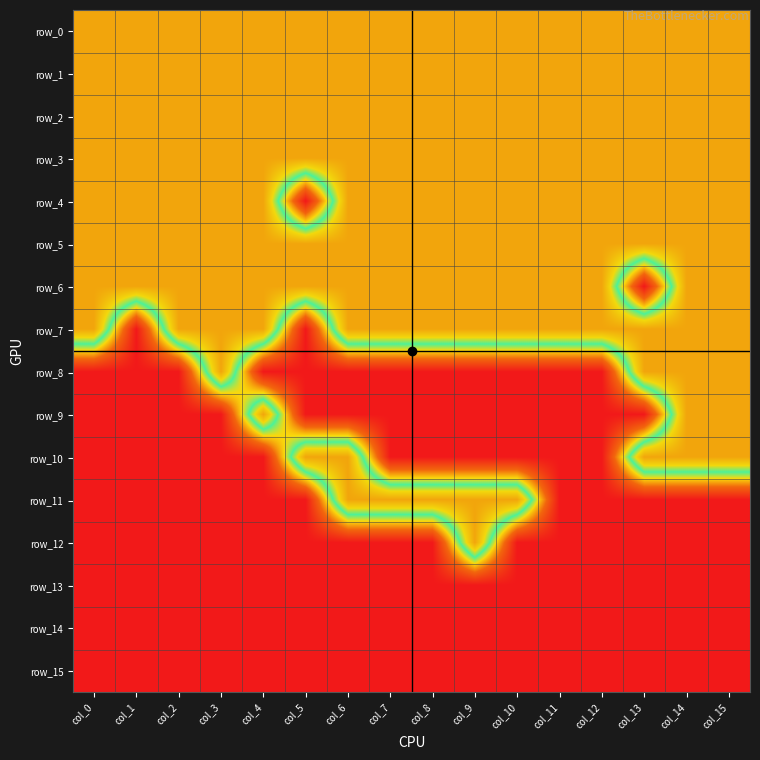

How many values in row_12 are above zero?

1